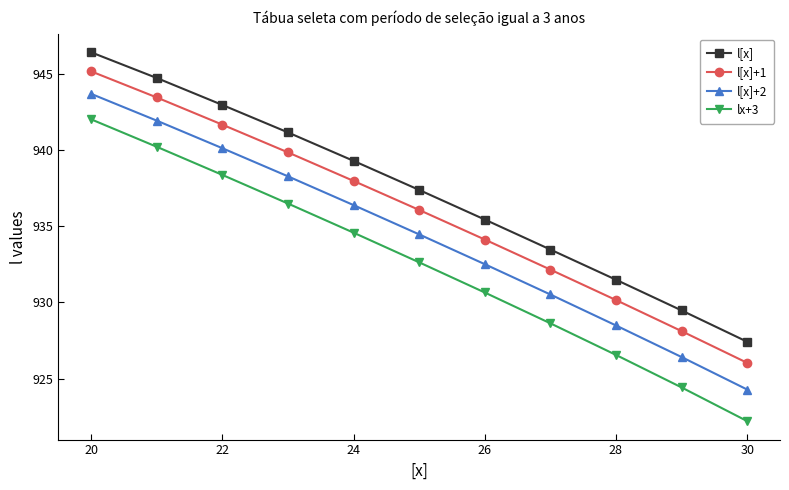

What is the maximum value shown in the chart?

946.4